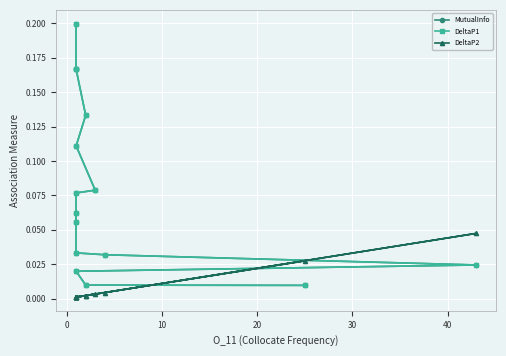

Which series has the largest total across all categories?

MutualInfo